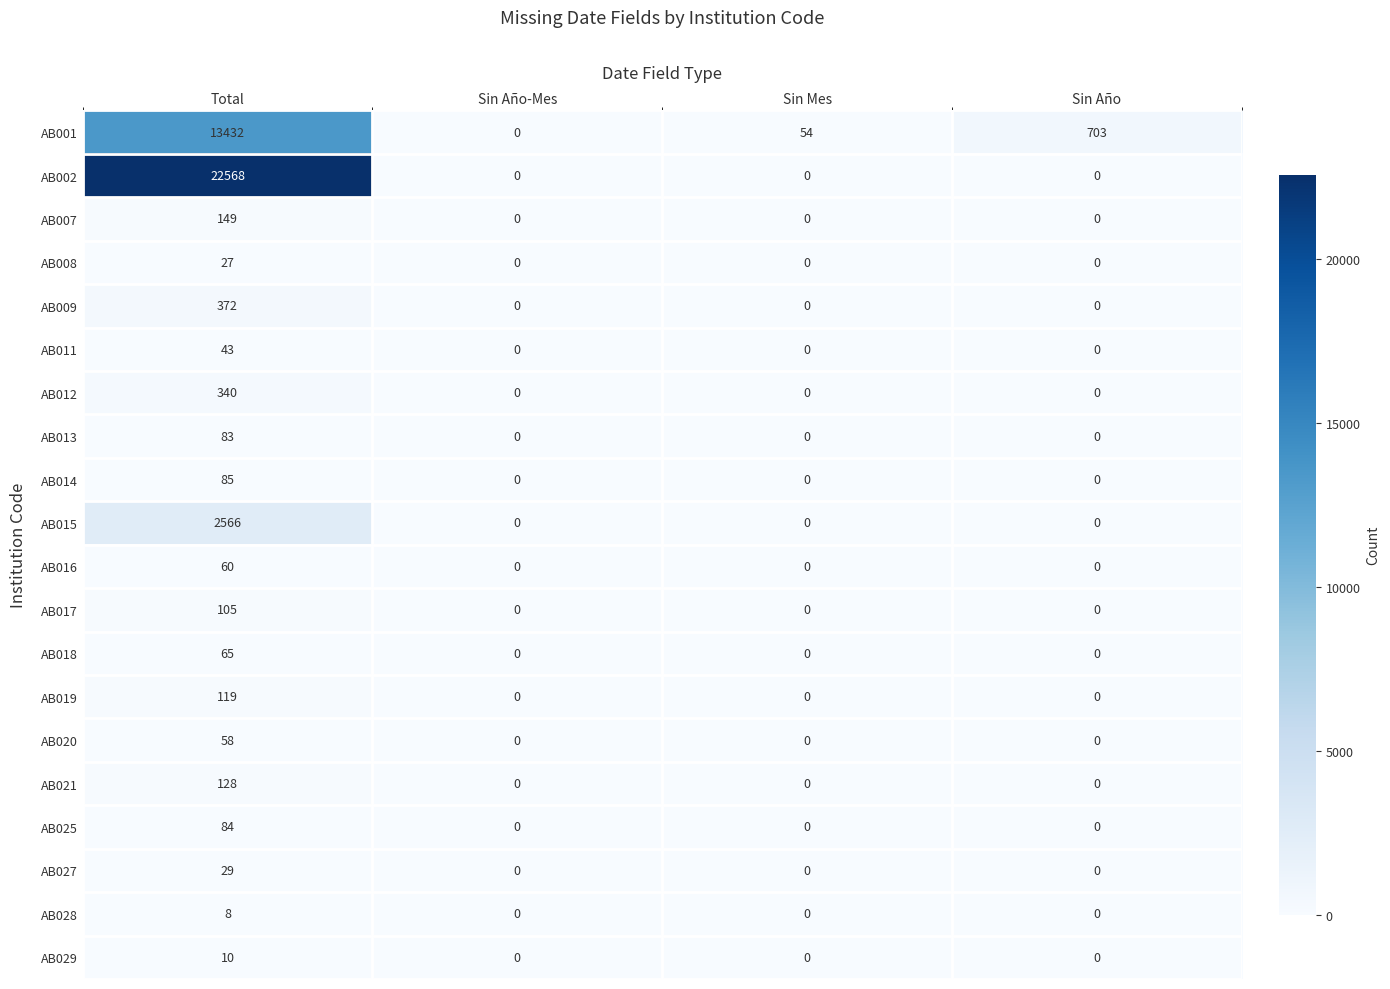

At which label does AB001 first exceed 703?

Total